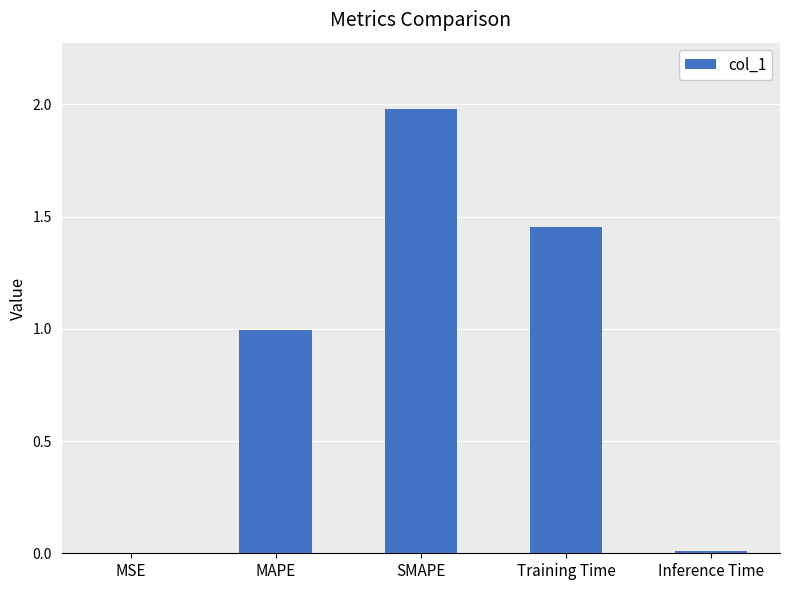

At which category does the chart reach its peak across all series?

SMAPE